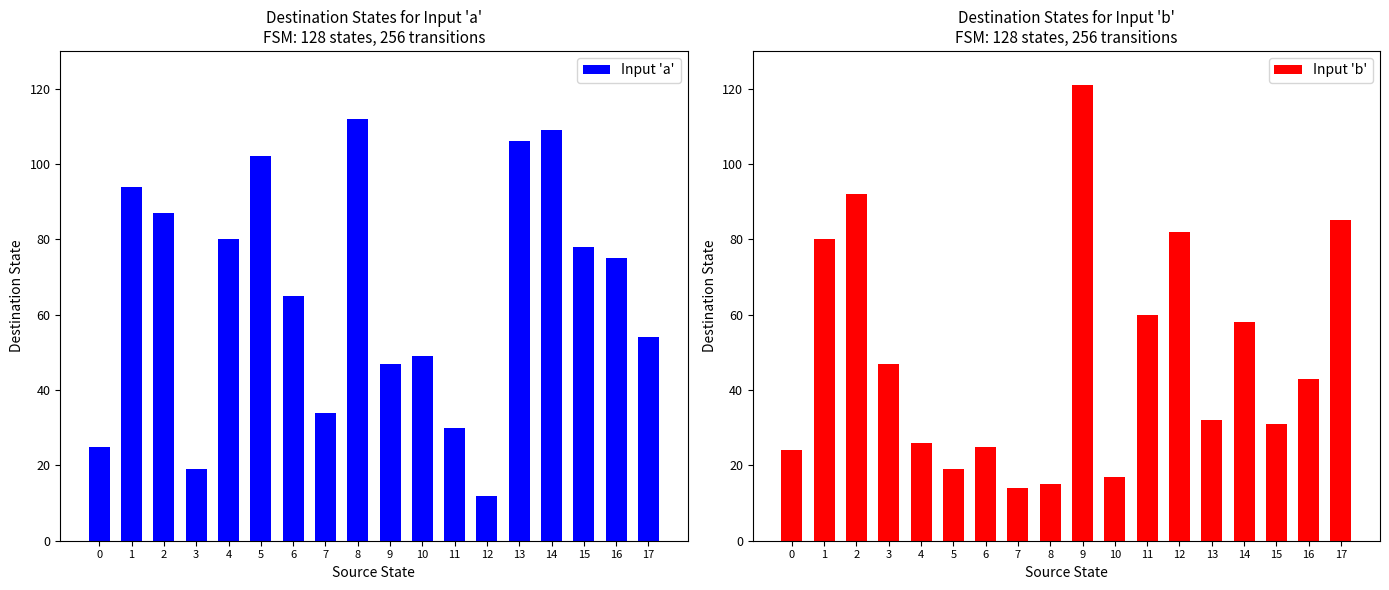

How many values in the Input 'a' series are below 75?

9